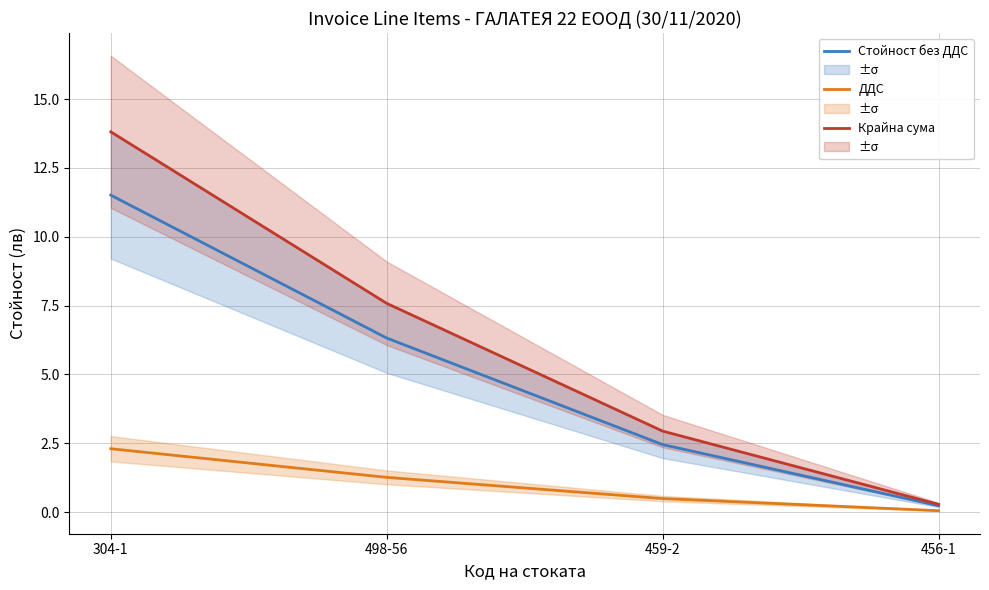

True or false: Крайна сума has a value of 7.6 at 498-56.

True